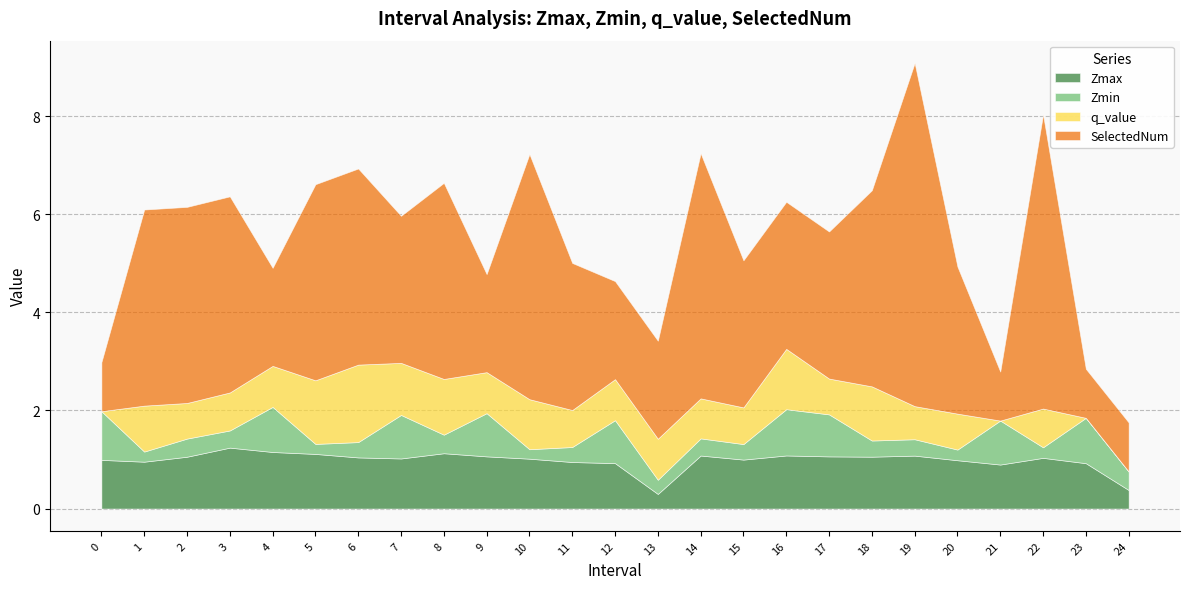

What is the value of the q_value point at the 5th from the left?

0.8